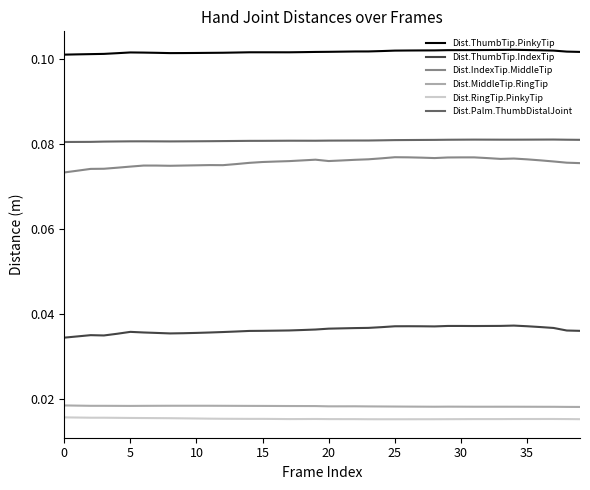

True or false: Dist.ThumbTip.PinkyTip and Dist.RingTip.PinkyTip intersect in this chart.

False